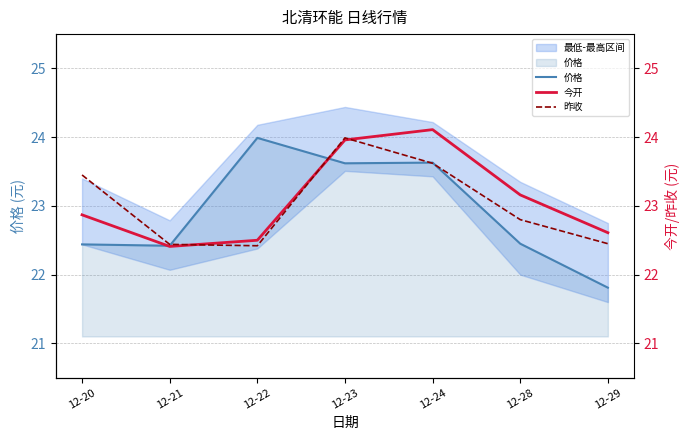

At which label does 今开 reach its minimum?

12-21